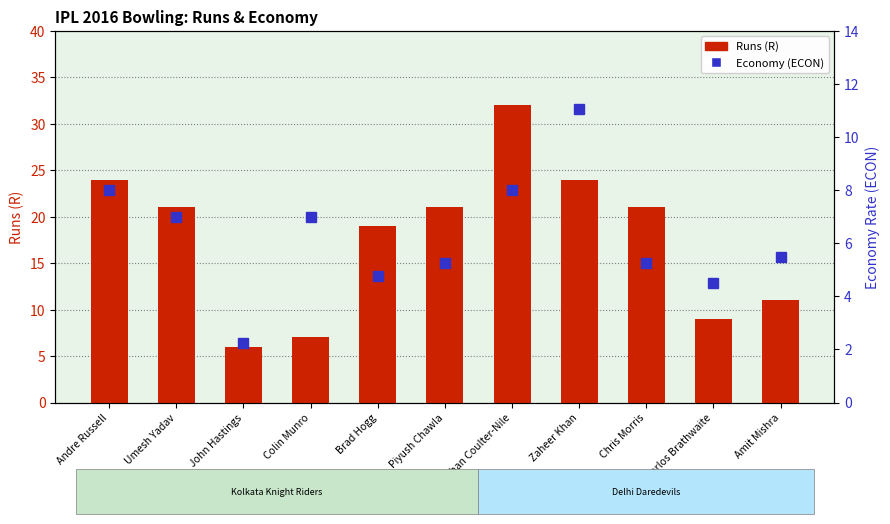

Which category has the highest value in the ECON series?

Zaheer Khan